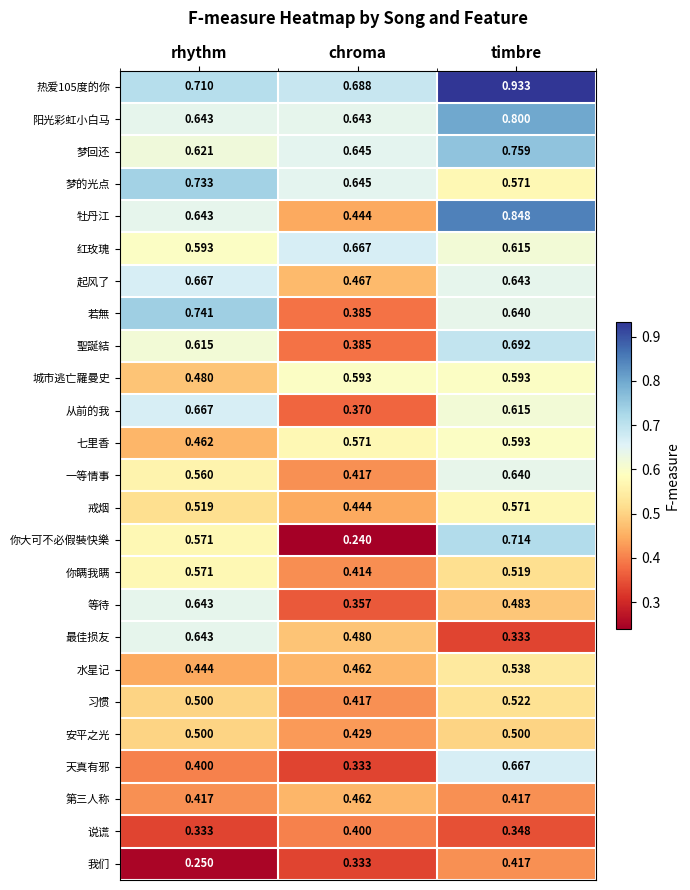

Which series has the largest range (max minus min)?

你大可不必假裝快樂